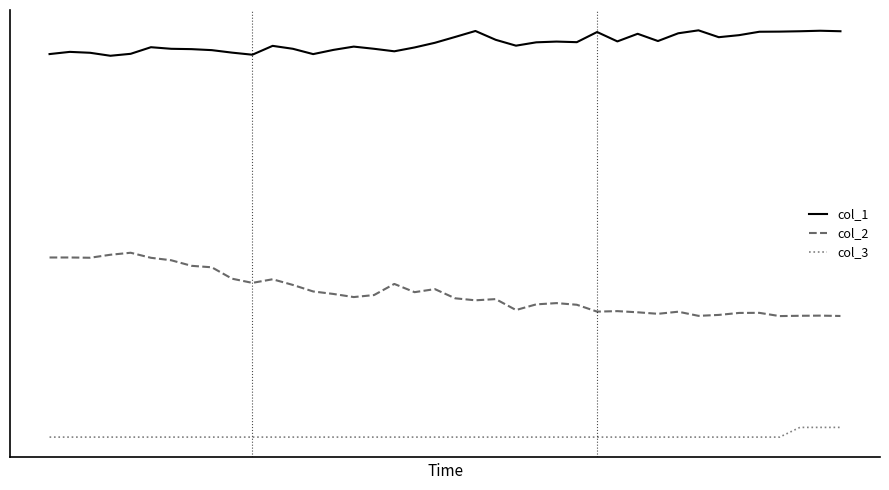

Does the chart have visible grid lines?

No